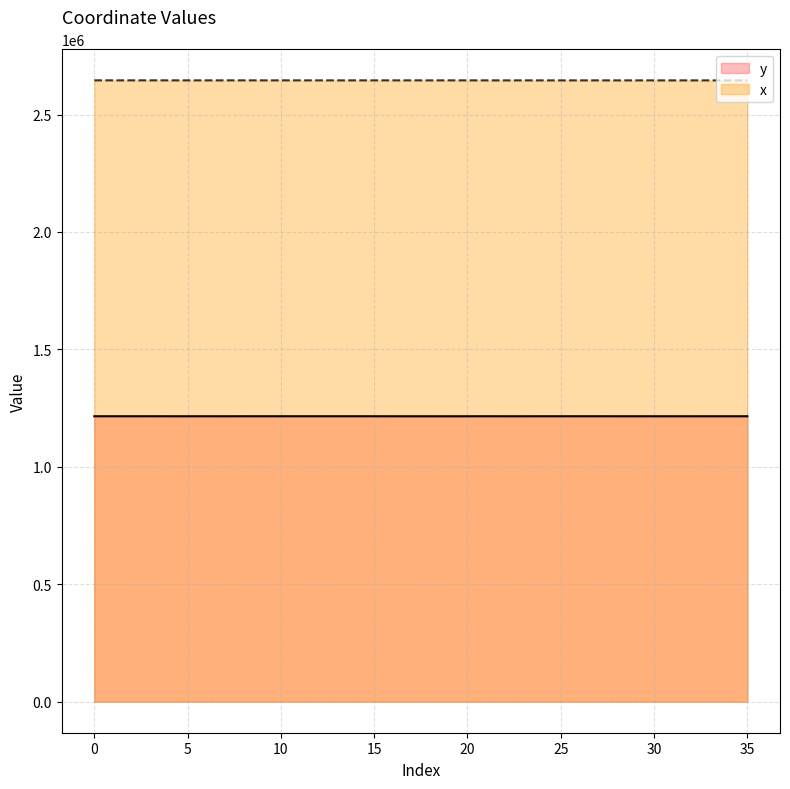

How many values in the x series exceed 2645614?

18